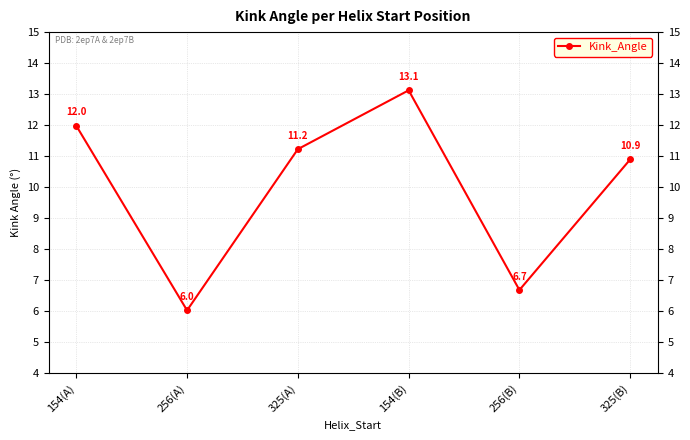

What is the label of the 3rd point from the right?

154(B)